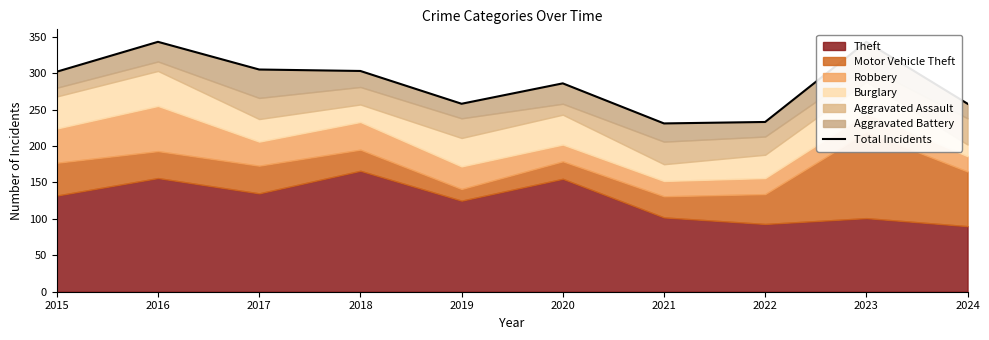

How many lines are shown in the chart?

1